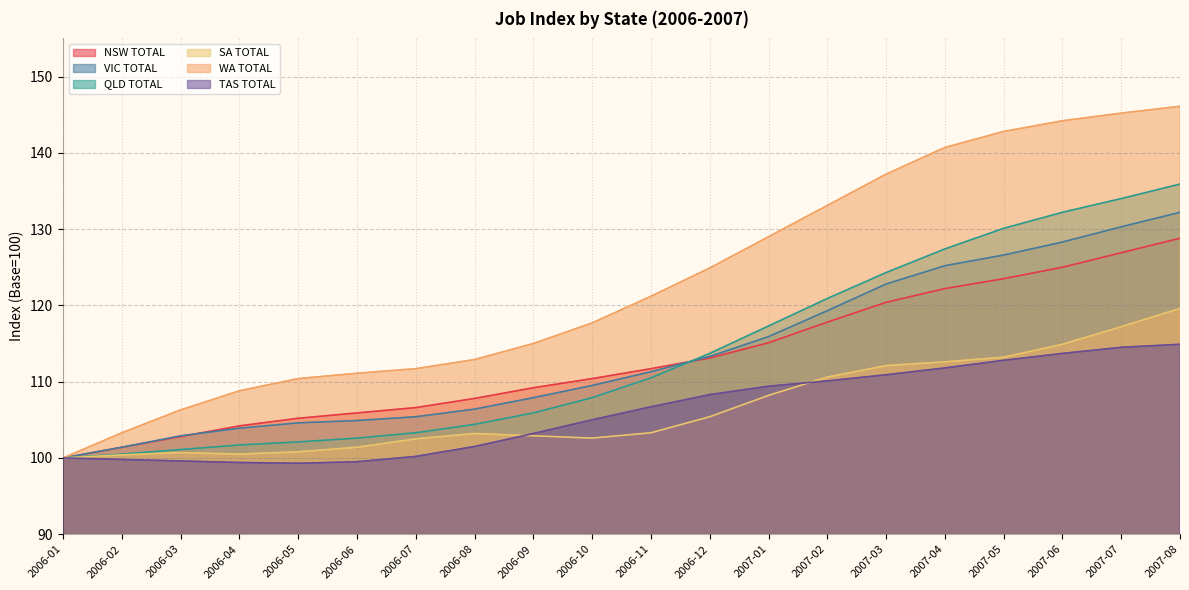

What is the highest value of the NSW TOTAL series?

128.8